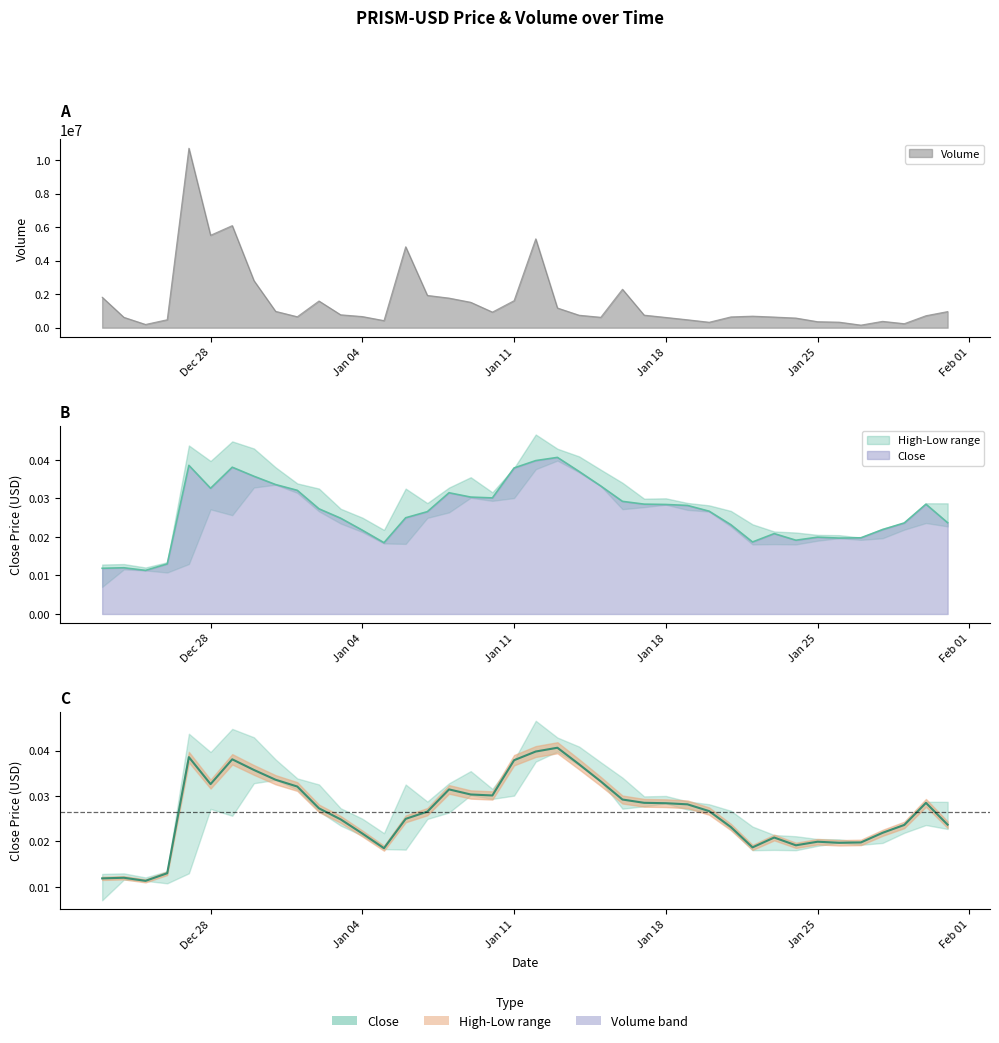

Does the chart have visible grid lines?

No